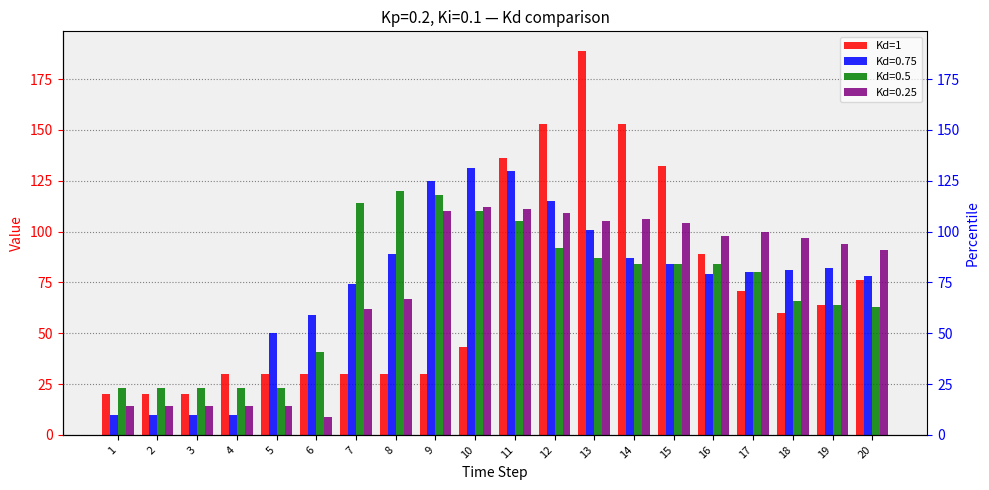

Between 20 and 6, which is larger?

20